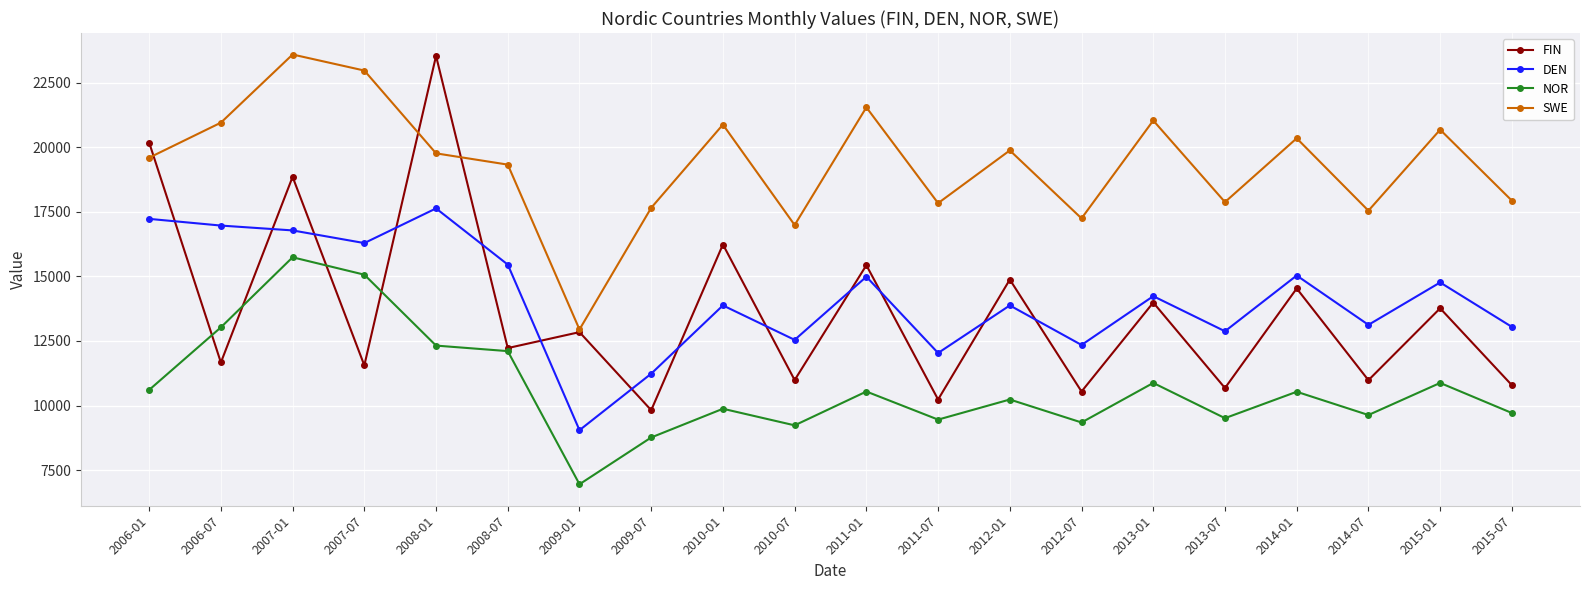

Is the value of FIN at 2007-01 greater than the value of SWE at 2015-07?

Yes